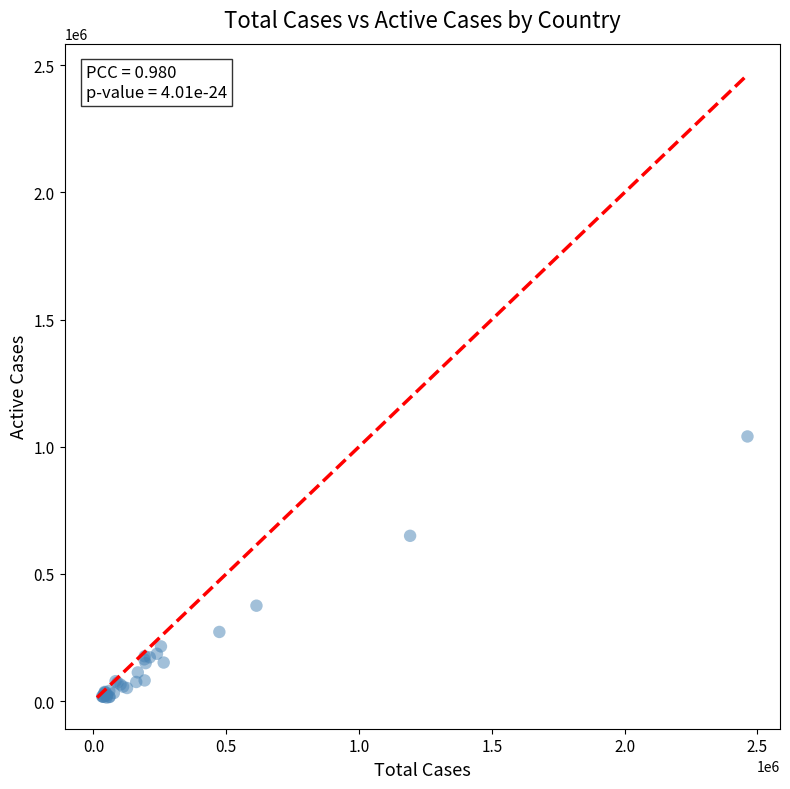

What Y value in the scatter plot is closest to 527212?

649908